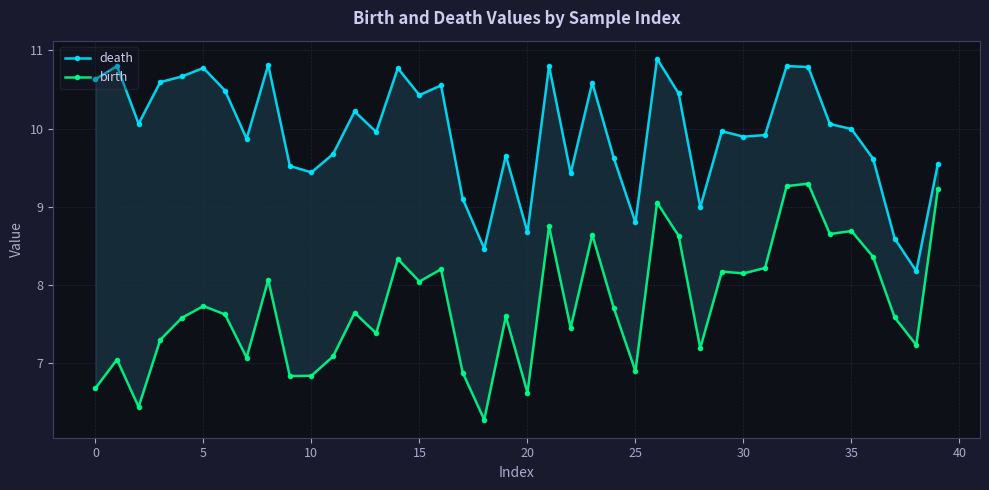

Read the death value at 38.

8.2